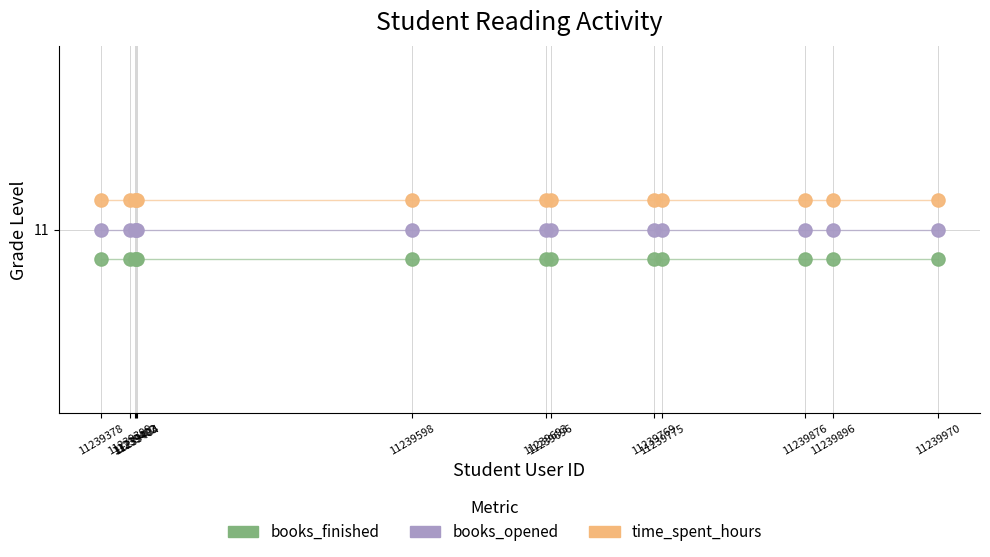

What are all the series names shown in the legend?

books_finished, books_opened, time_spent_hours